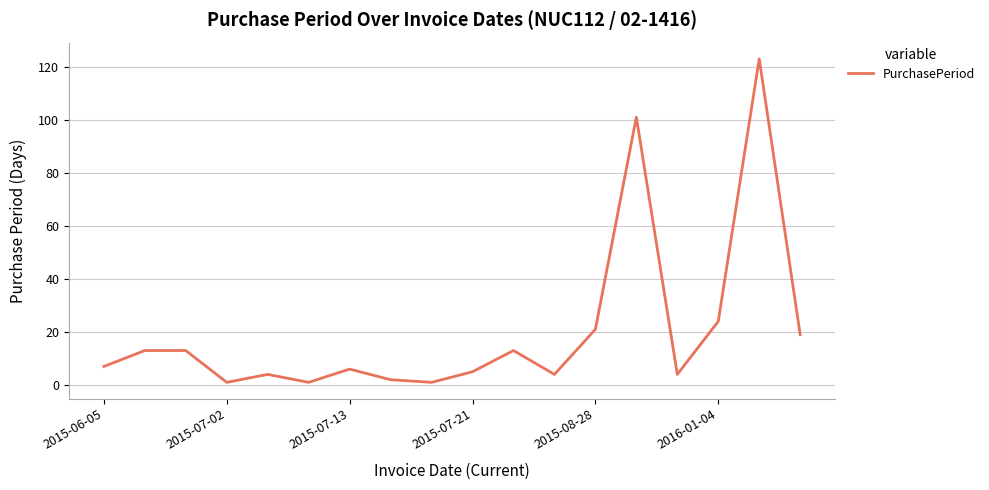

True or false: the data has more than 1 interior local peaks.

True